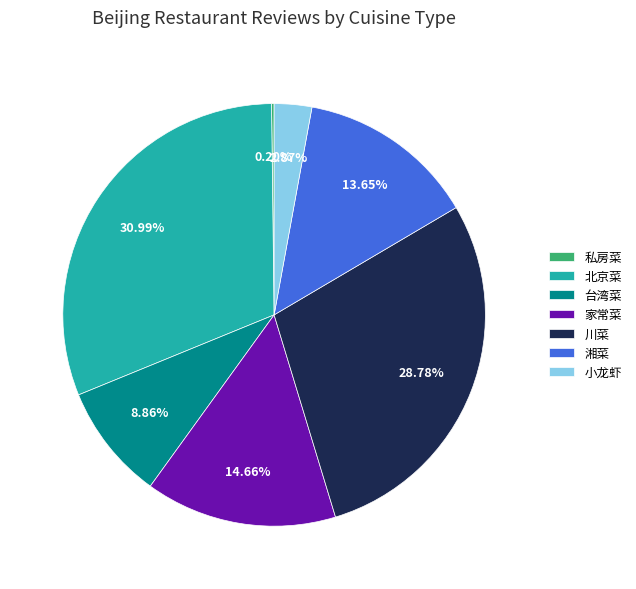

Which category has the biggest portion of the pie?

北京菜